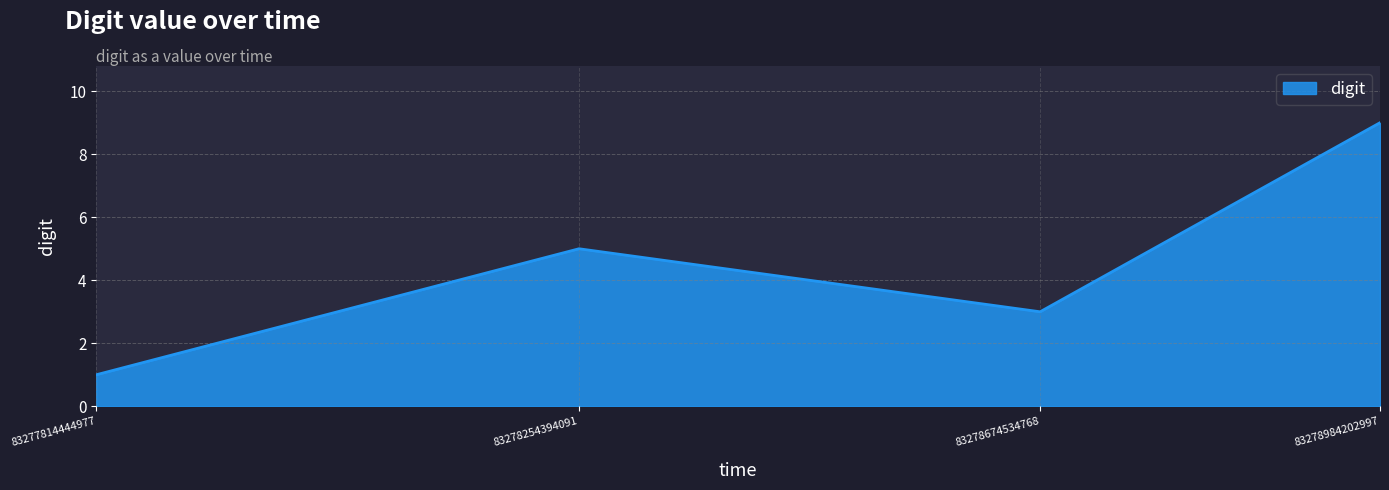

How many lines are shown in the chart?

1